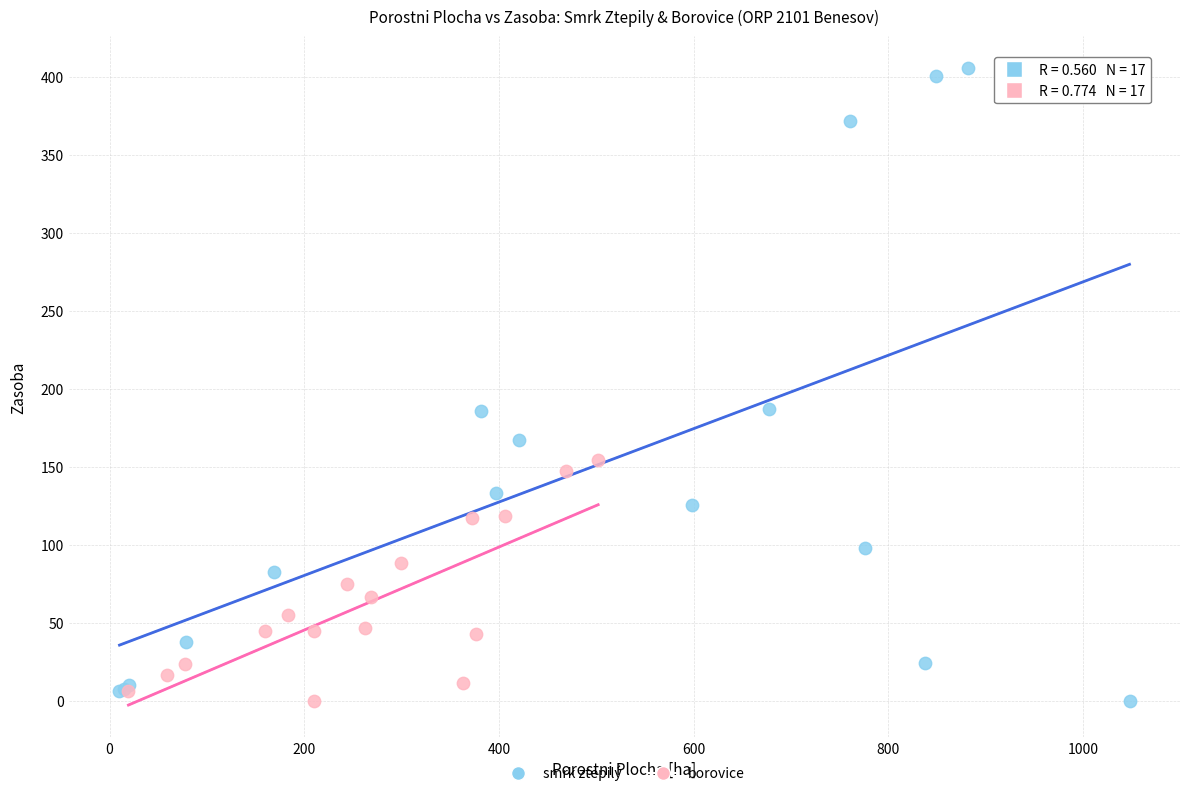

What are all the series names shown in the legend?

smrk ztepilý, borovice